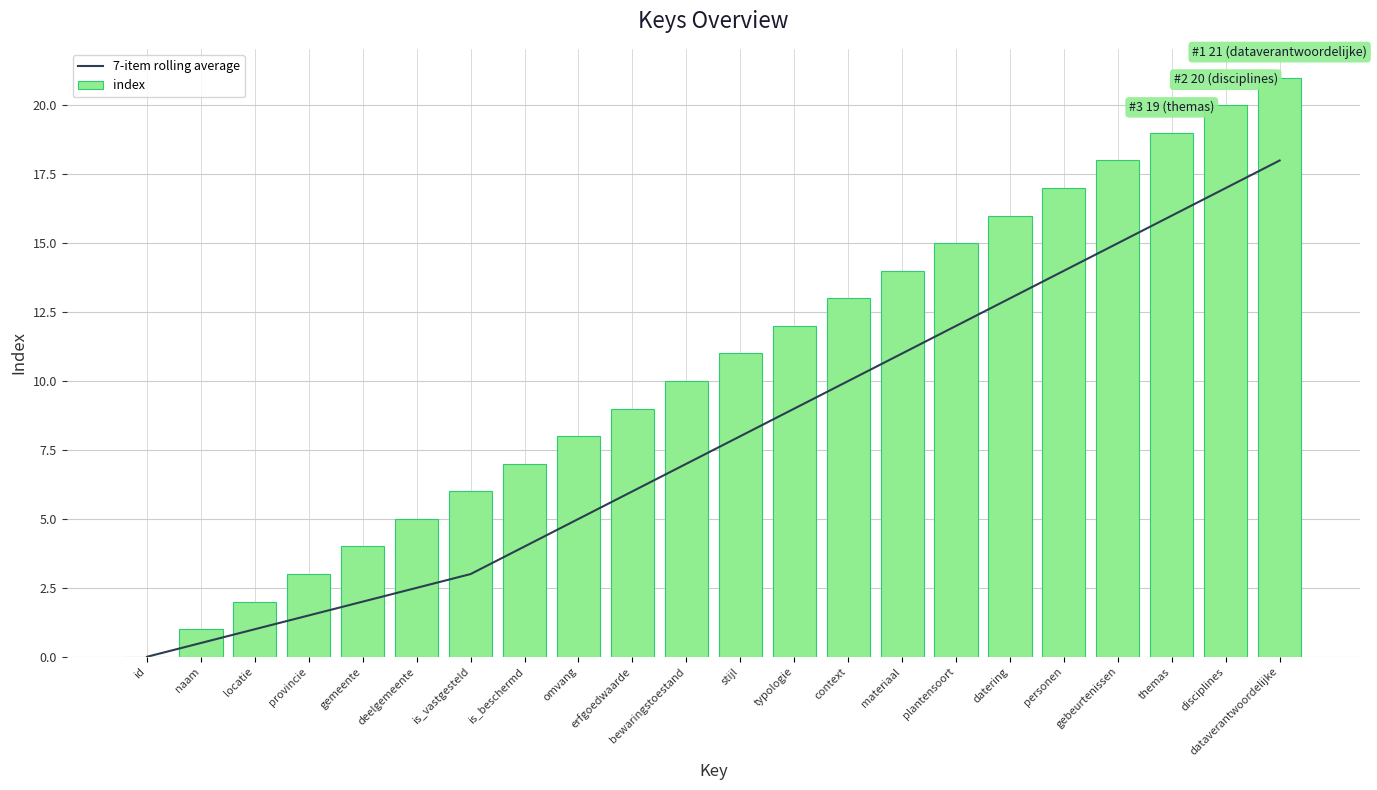

At how many categories does at least one series exceed 9?

12